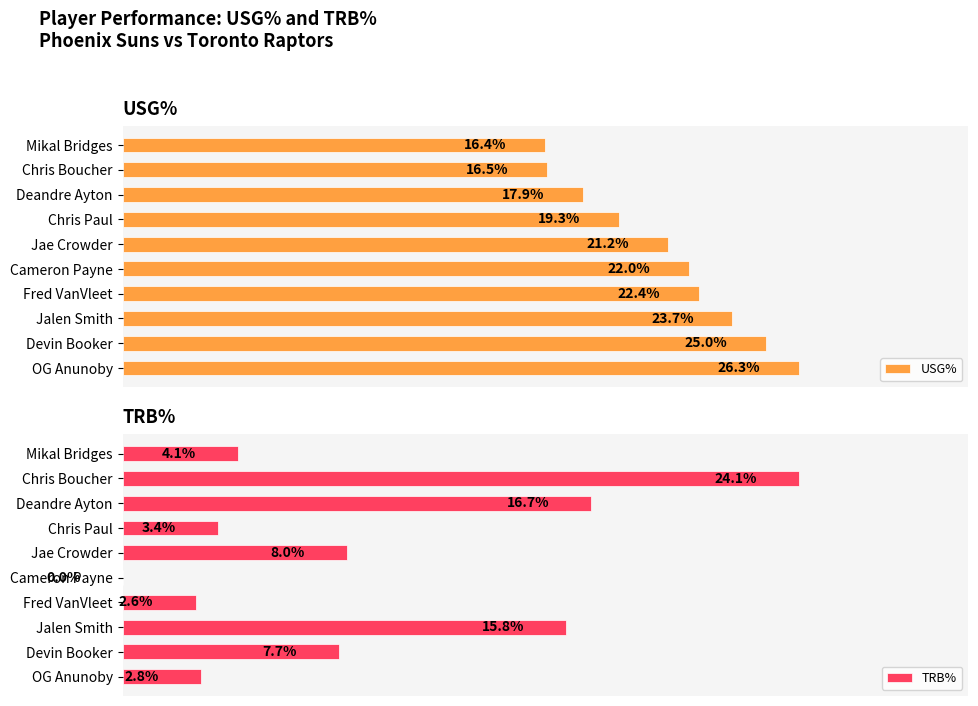

Which category has the lowest value in the USG% series?

Mikal Bridges